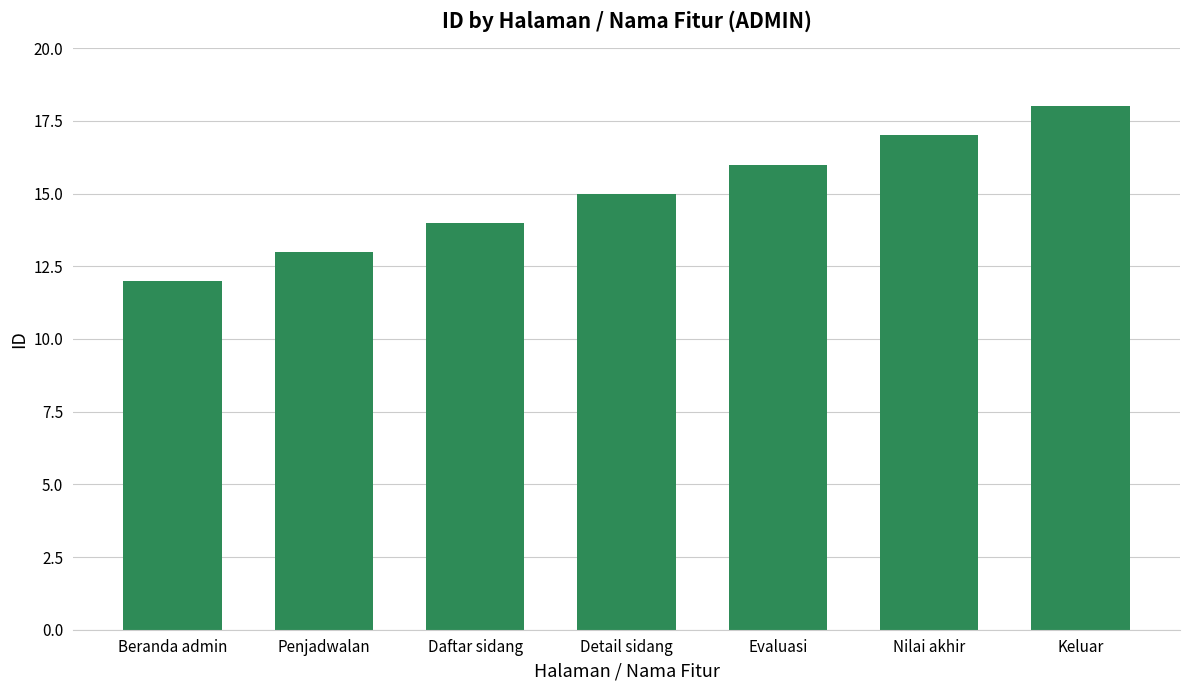

The chart shows a value of 12 at Beranda admin. True or false?

True